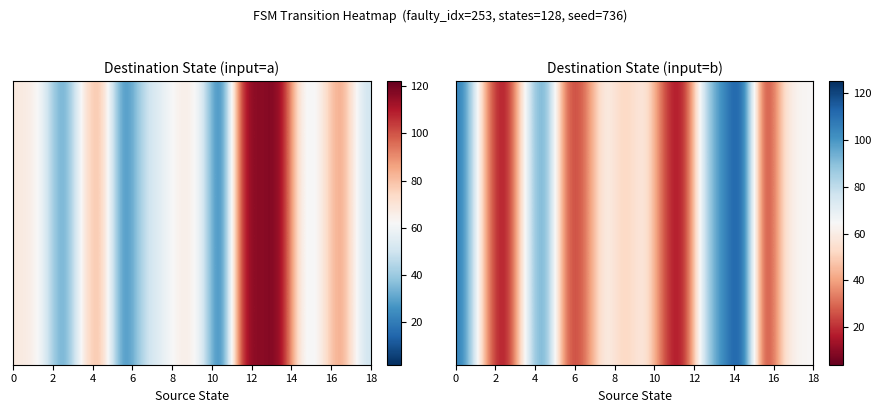

How many series are shown in this chart?

1